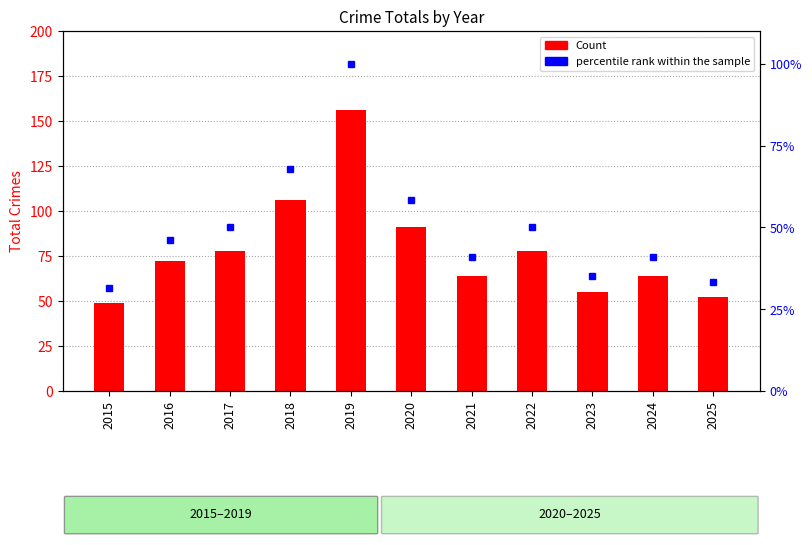

How many values in the Count series are below 72?

5